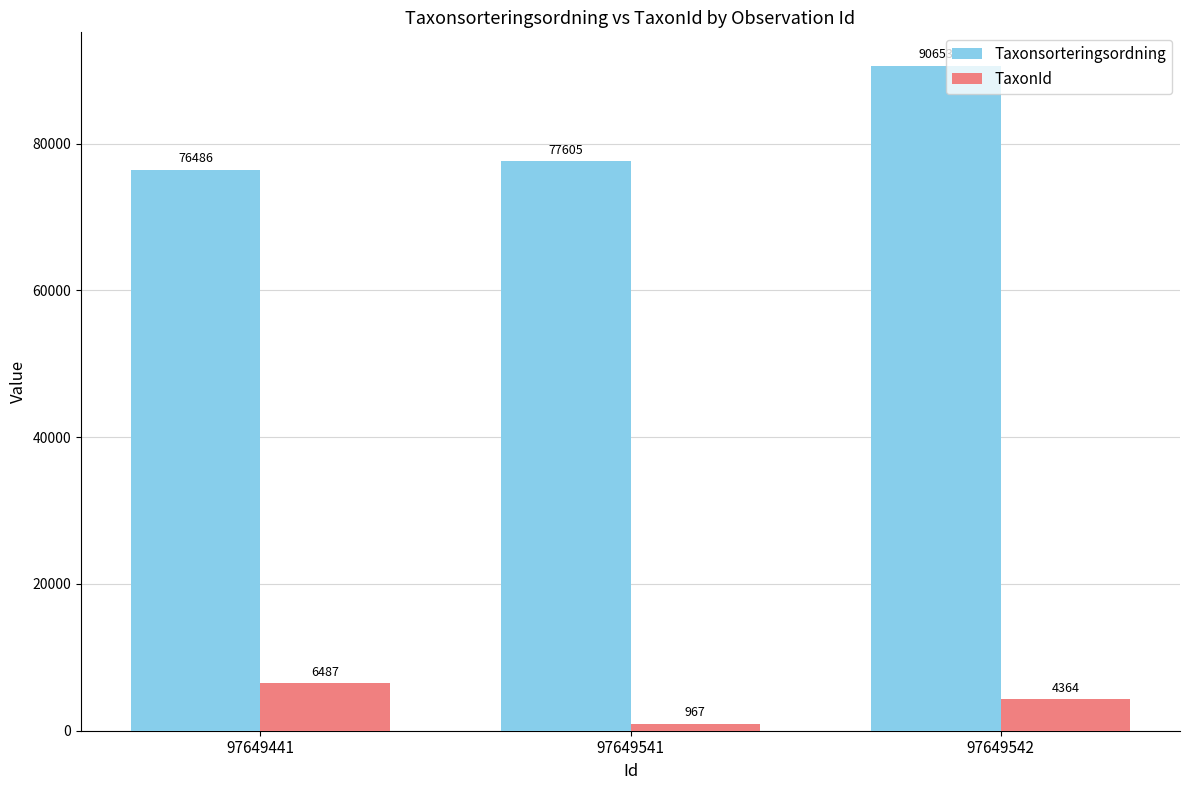

The Taxonsorteringsordning series shows 76486 at 97649441. True or false?

True